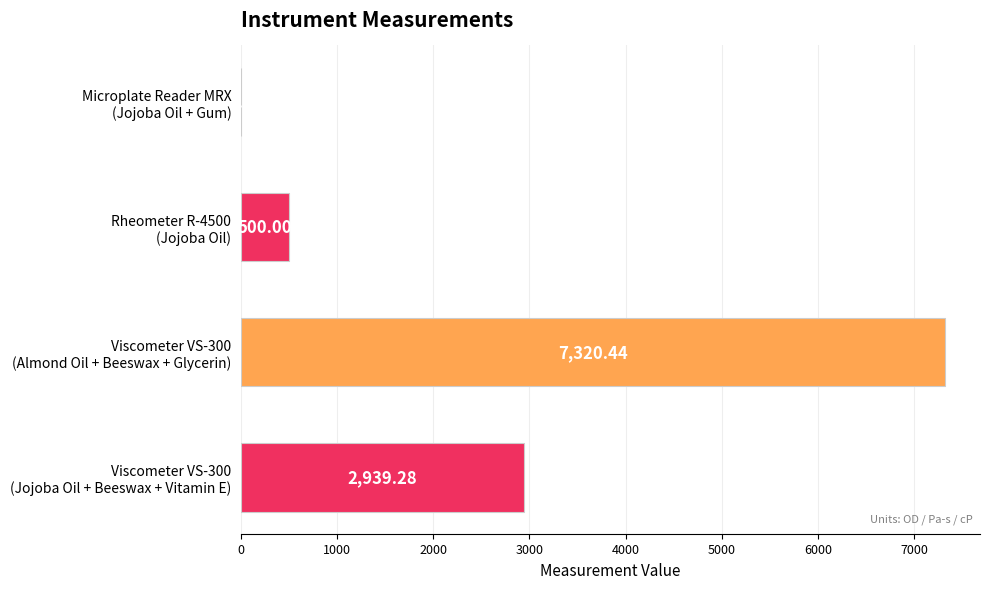

Count the number of values greater than 2939.

2